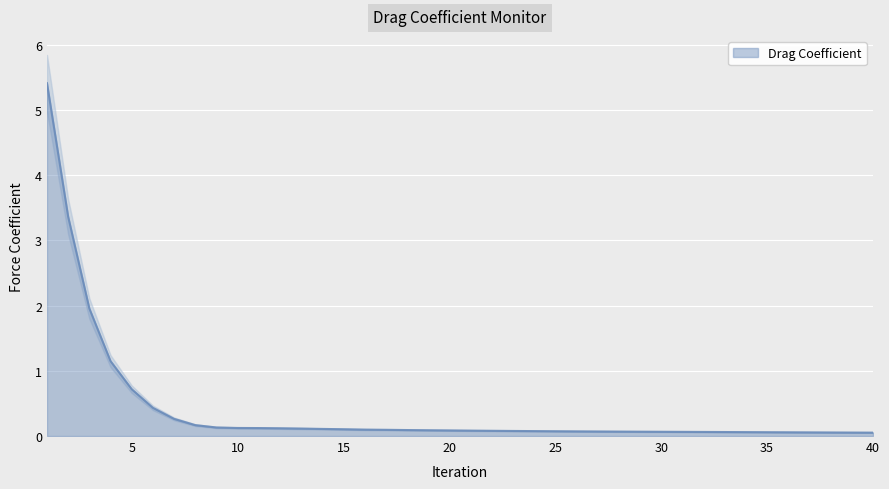

Does the chart display data point markers on the line(s)?

No